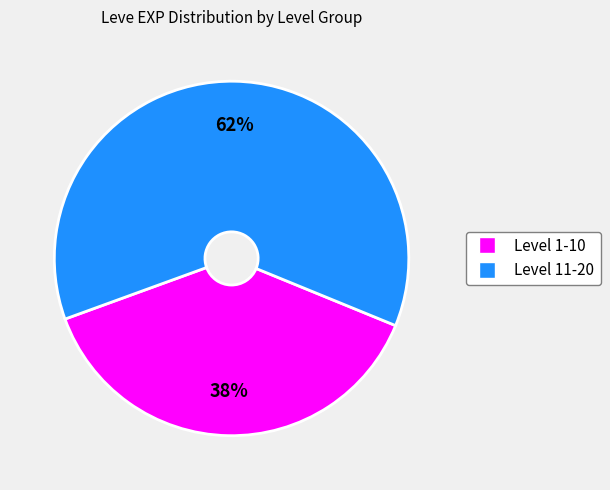

To the nearest percent, what is the average slice percentage?

50%